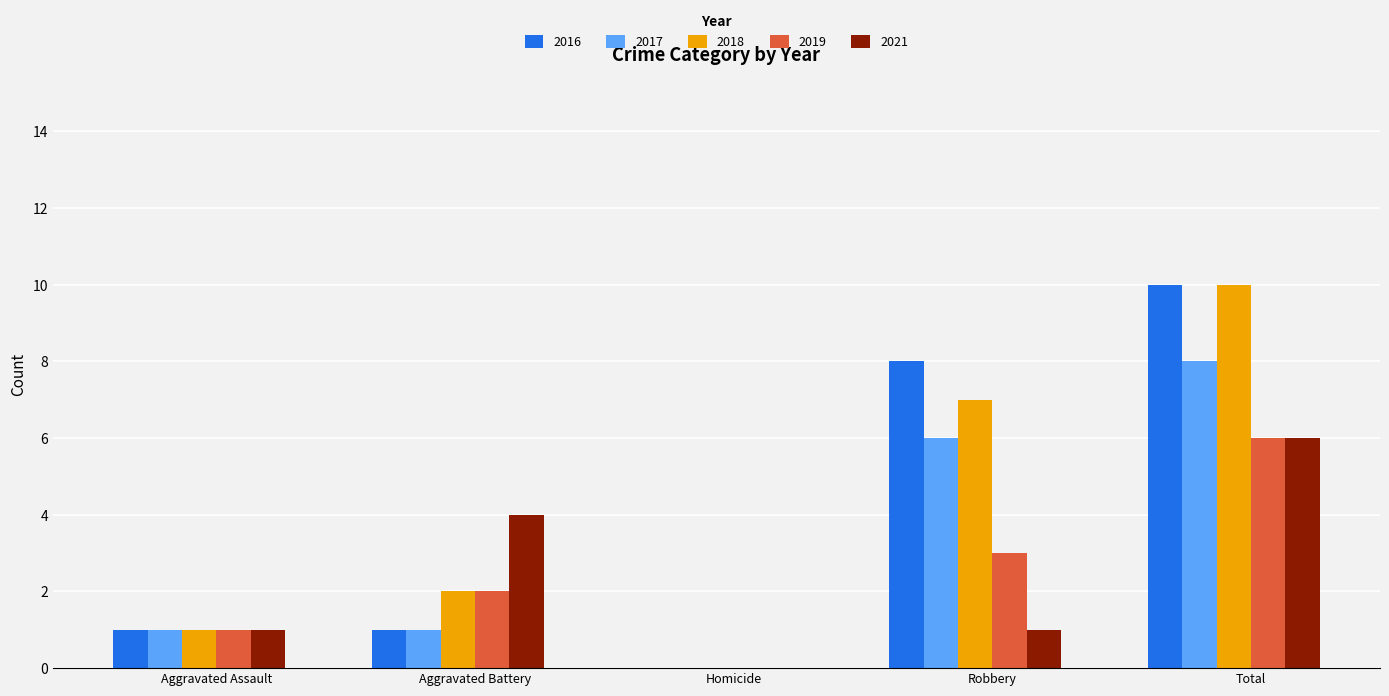

Between Aggravated Battery and Total, which series saw the biggest shift?

2016